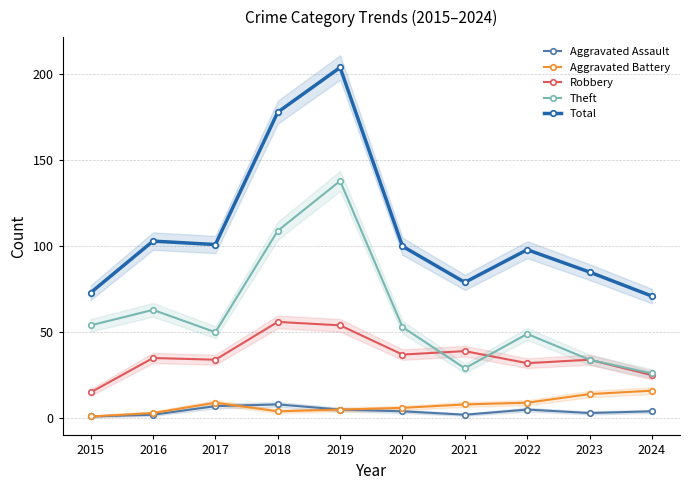

At how many categories does at least one series exceed 143?

2